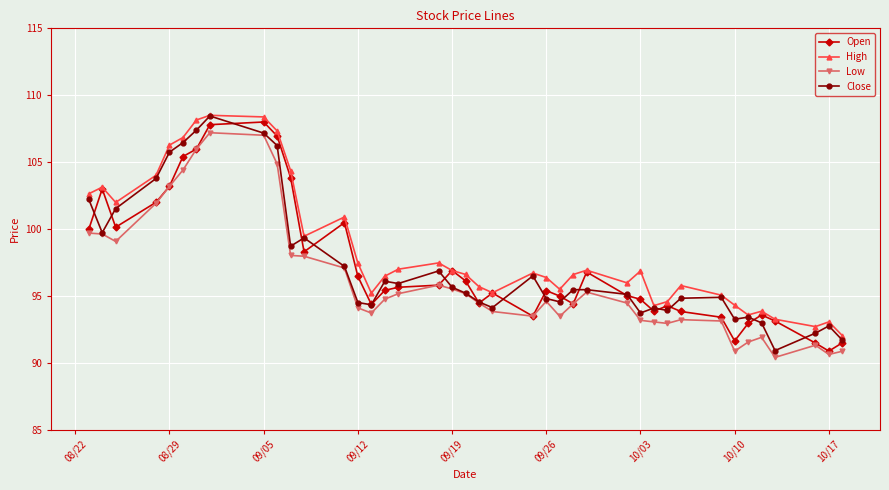

Does the chart display data point markers on the line(s)?

Yes